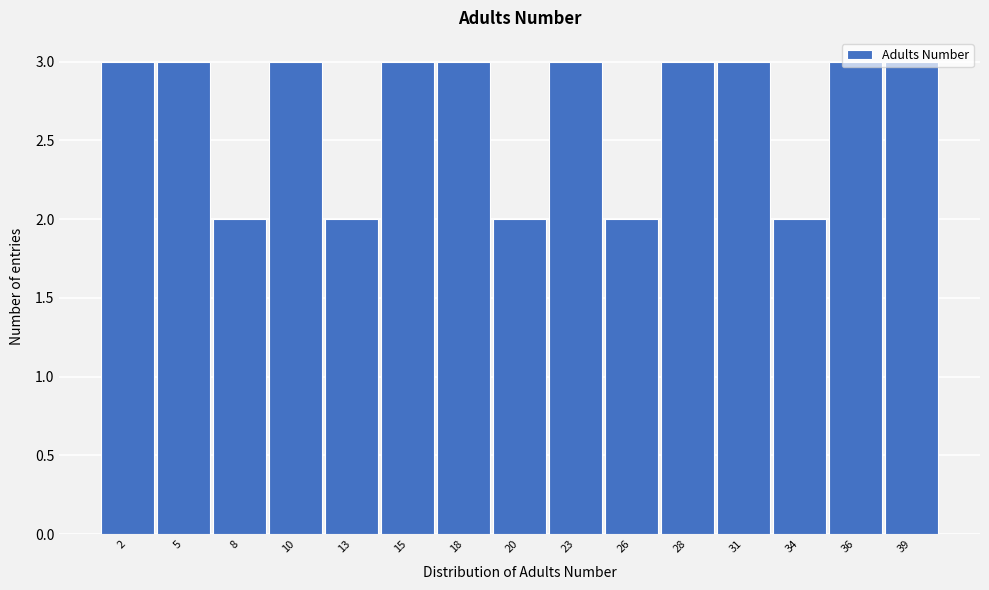

What is the sum of all values?

40